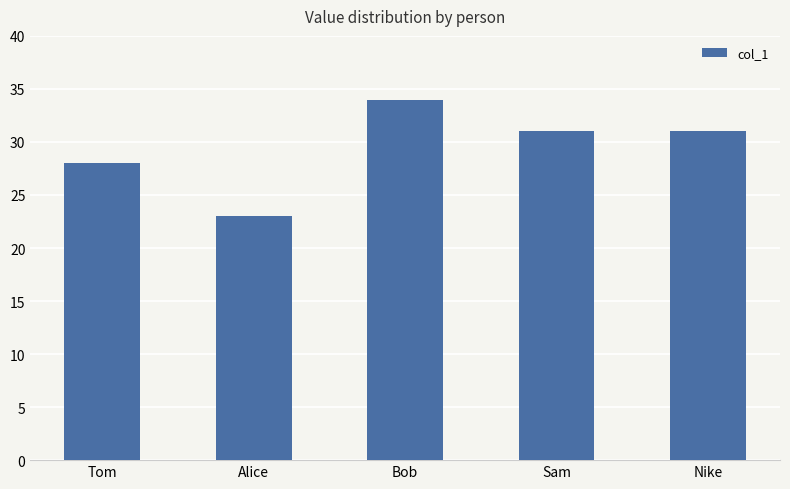

What is the approximate value at Tom, to the nearest 5?

30